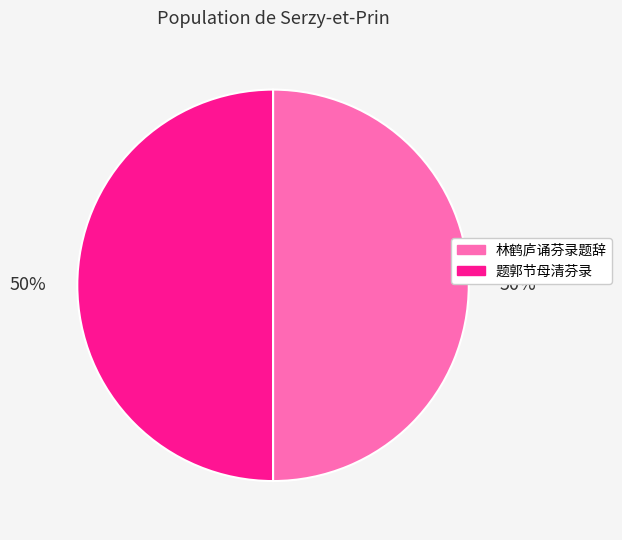

How many slices are in this pie chart?

2